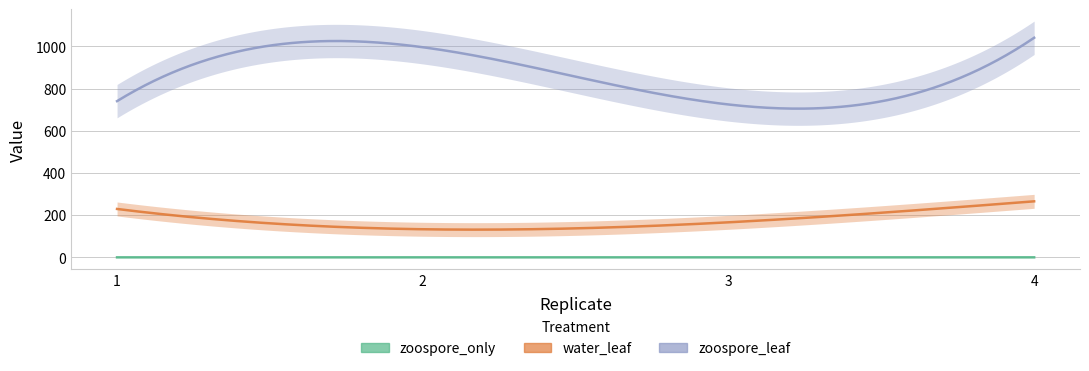

Reading right to left, extract all data points from this chart.

zoospore_only: 4=0.3	3=0.3	2=0.2	1=0.2
water_leaf: 4=265.8	3=166.3	2=133.4	1=229.7
zoospore_leaf: 4=1041.2	3=725.0	2=996.3	1=740.8